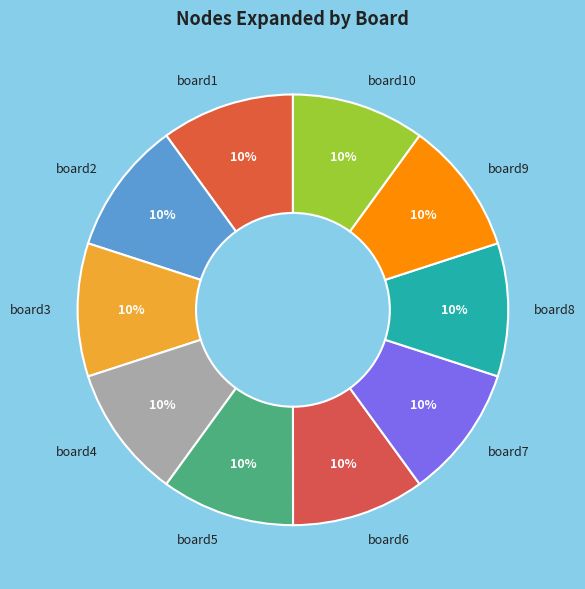

Is the sum of board1 and board3 greater than half?

No